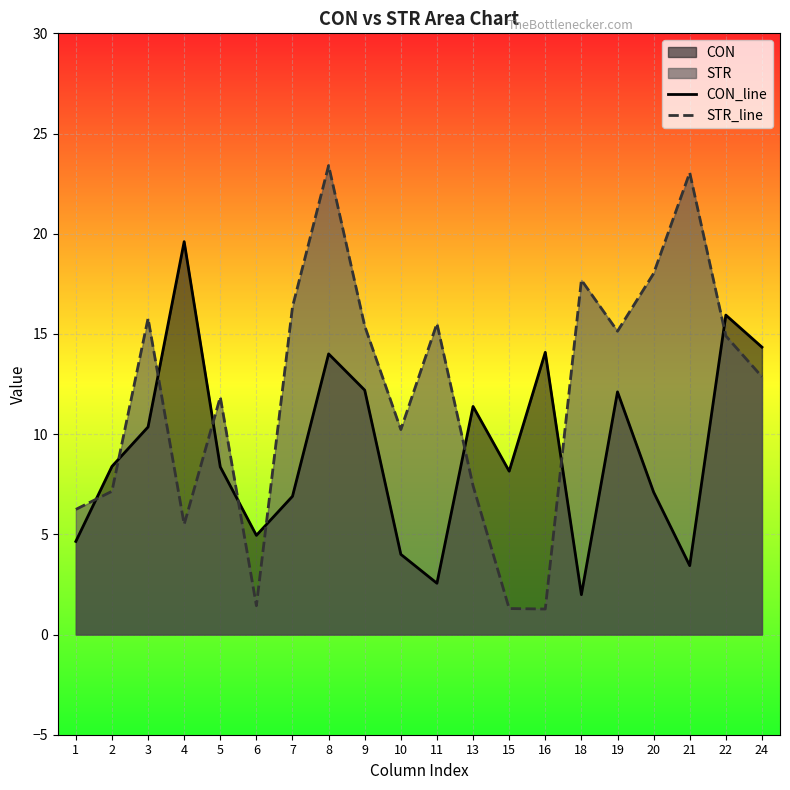

Where does the CON_line series first go above 8?

2